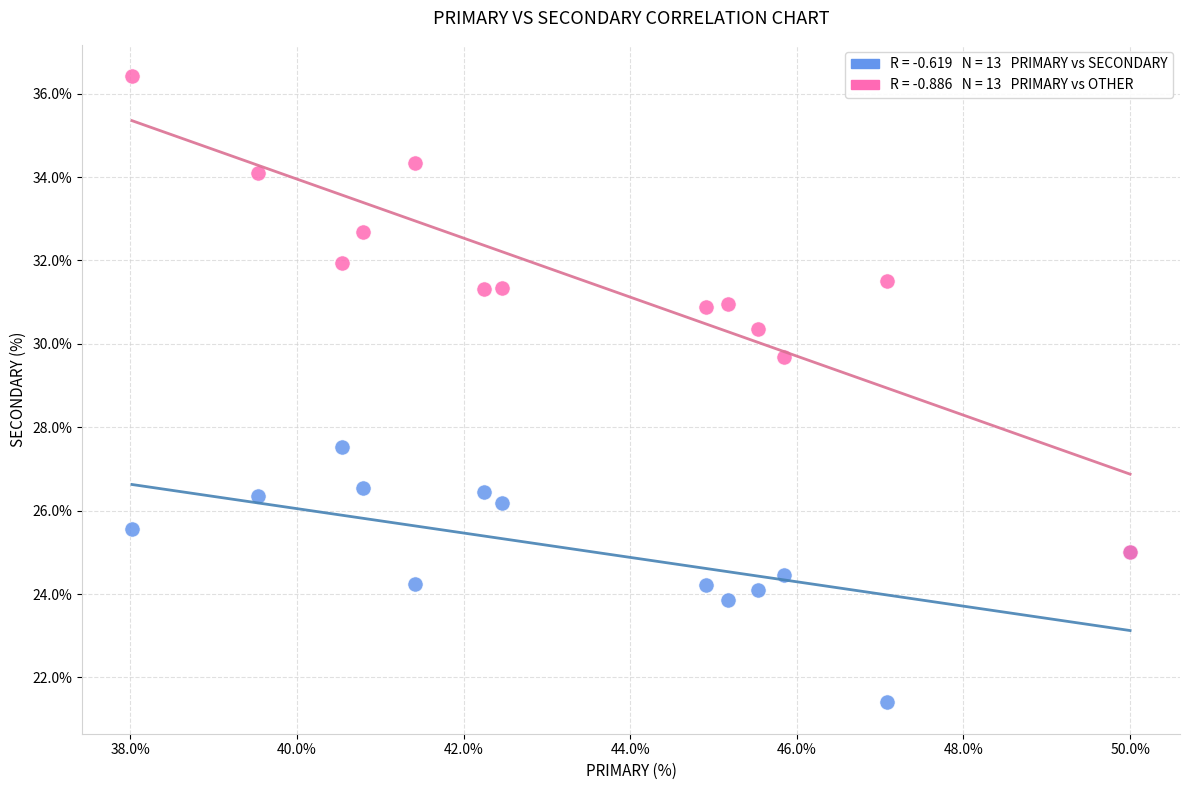

Across all series, what Y value is closest to 28?

27.5